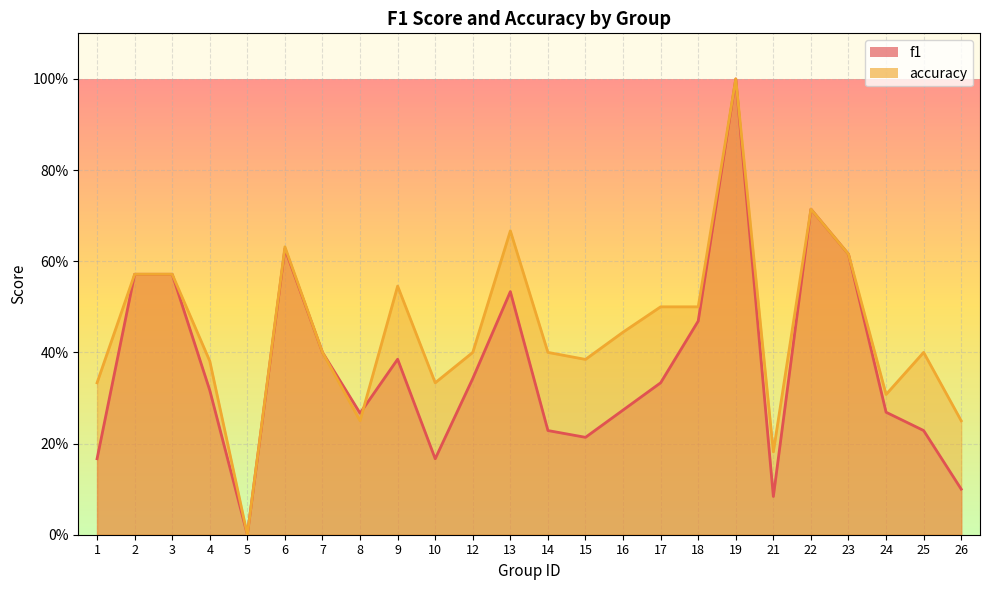

Reading left to right, list all the values displayed in this chart.

f1: 0.2	0.6	0.6	0.3	0.0	0.6	0.4	0.3	0.4	0.2	0.3	0.5	0.2	0.2	0.3	0.3	0.5	1.0	0.1	0.7	0.6	0.3	0.2	0.1
accuracy: 0.3	0.6	0.6	0.4	0.0	0.6	0.4	0.2	0.5	0.3	0.4	0.7	0.4	0.4	0.4	0.5	0.5	1.0	0.2	0.7	0.6	0.3	0.4	0.2